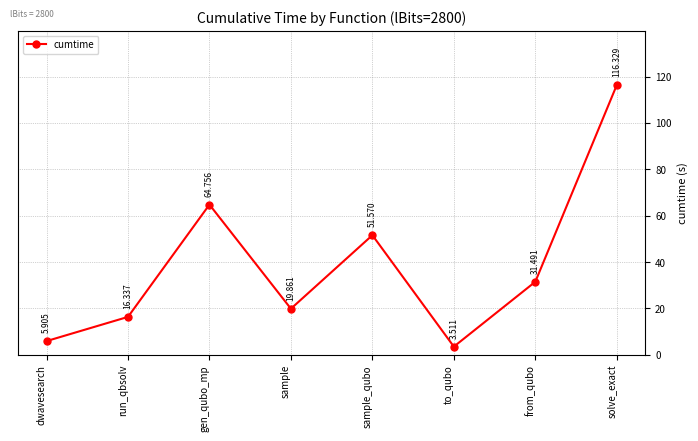

The value at sample_qubo is 51.6. True or false?

True